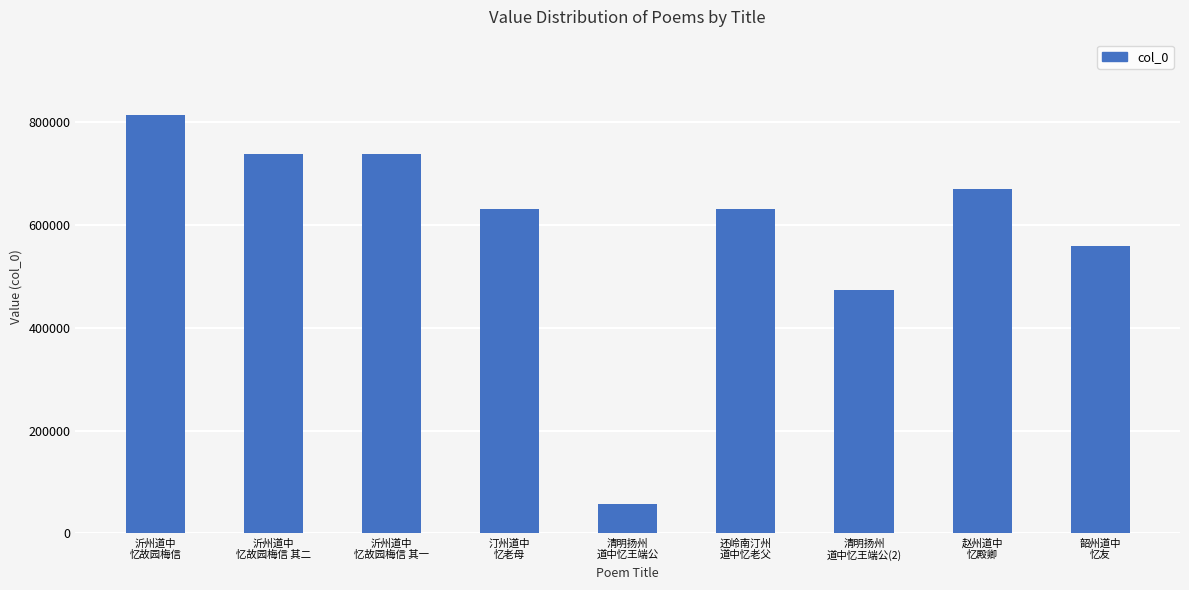

The chart shows a value of 473684 at 清明扬州
道中忆王端公(2). True or false?

True